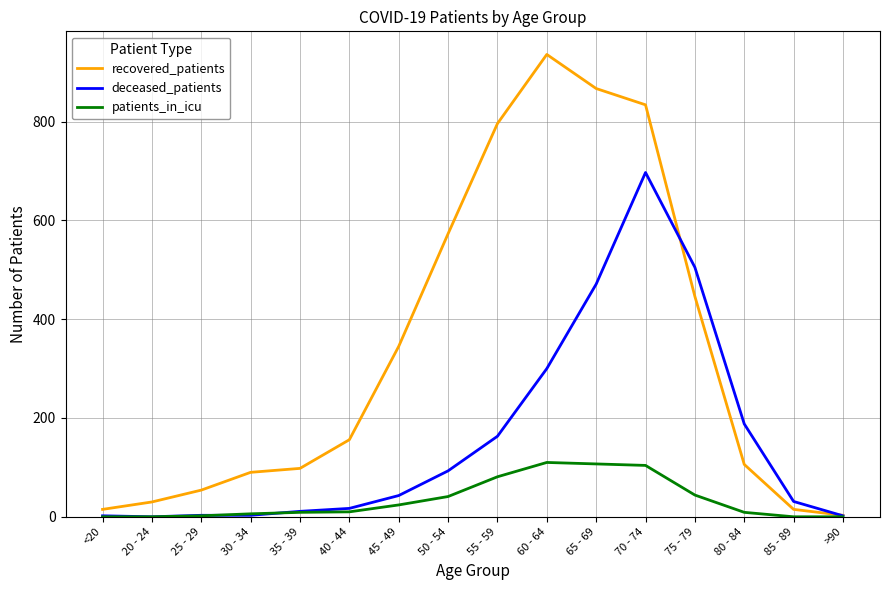

At how many categories does at least one series exceed 543?

5